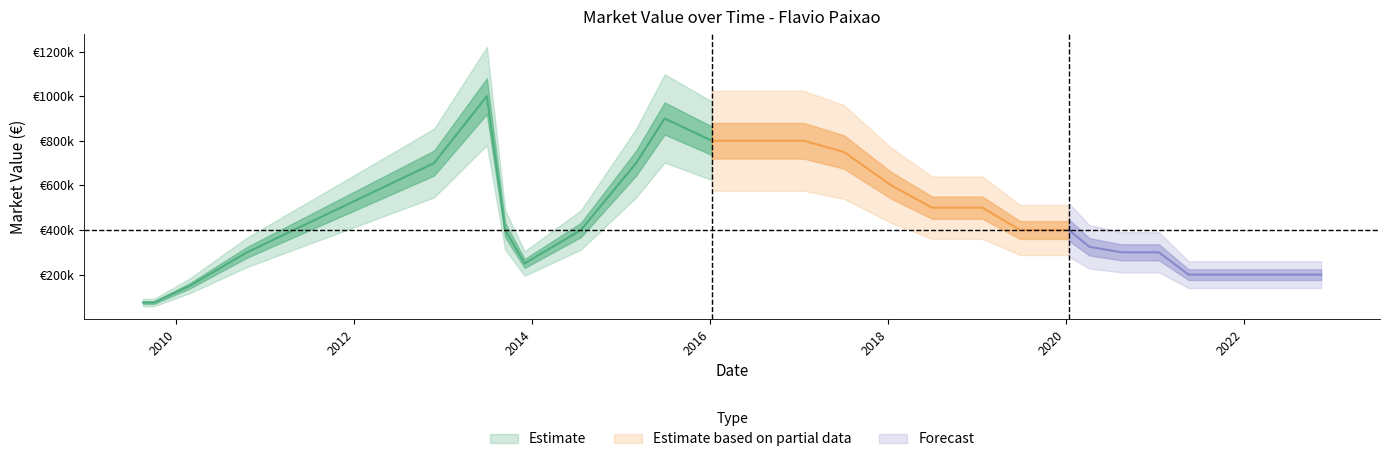

What is the change in value from 2013-06-29 to 2013-12-01?

-750000